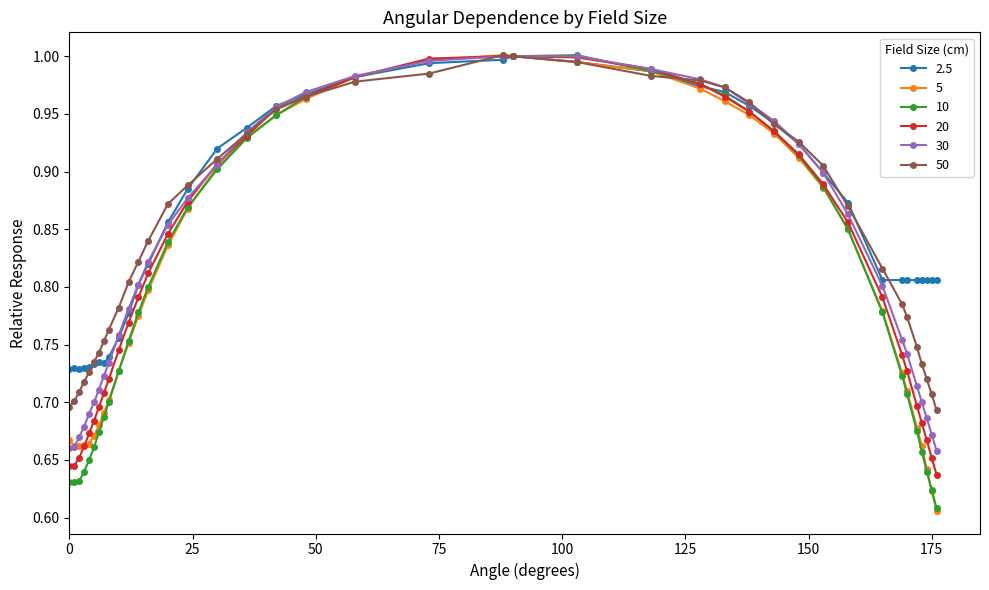

True or false: 50 has more than 0 interior local peaks.

True